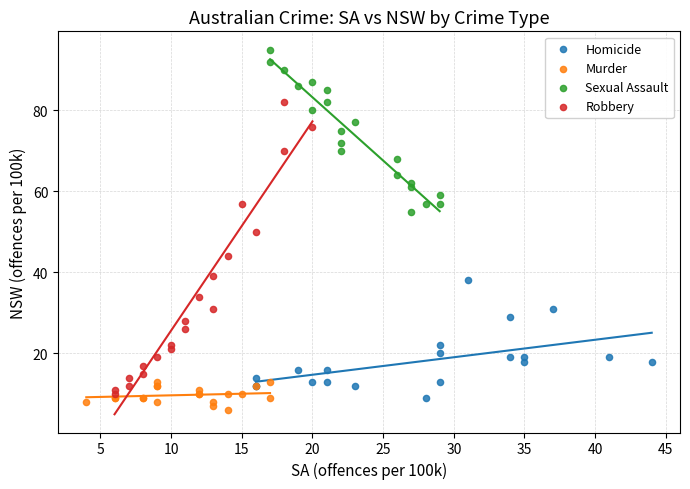

Which series has the largest Y range (max minus min)?

Robbery